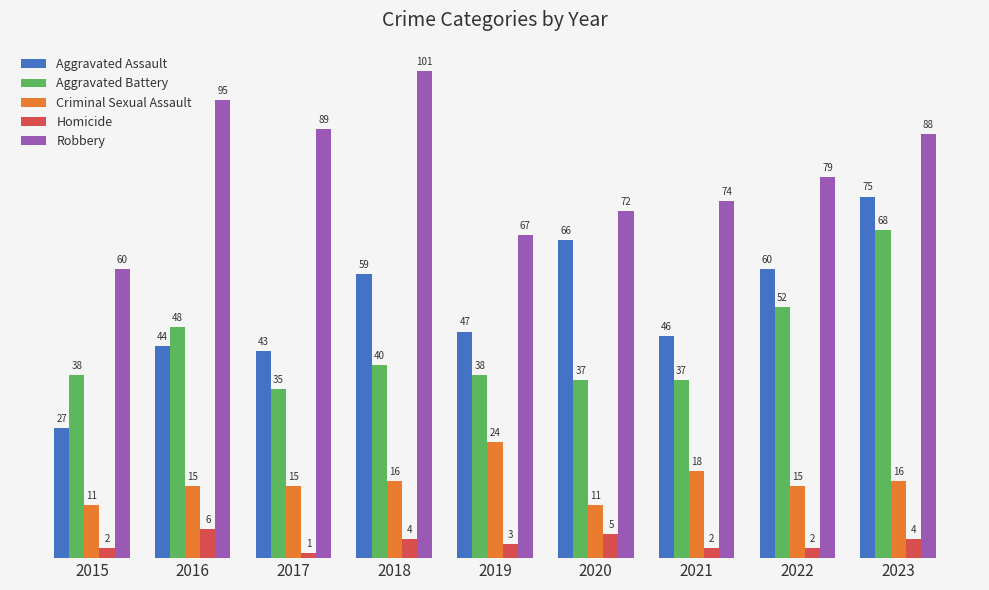

Reading left to right, transcribe all the data shown in this chart.

Aggravated Assault: 2015=27	2016=44	2017=43	2018=59	2019=47	2020=66	2021=46	2022=60	2023=75
Aggravated Battery: 2015=38	2016=48	2017=35	2018=40	2019=38	2020=37	2021=37	2022=52	2023=68
Criminal Sexual Assault: 2015=11	2016=15	2017=15	2018=16	2019=24	2020=11	2021=18	2022=15	2023=16
Homicide: 2015=2	2016=6	2017=1	2018=4	2019=3	2020=5	2021=2	2022=2	2023=4
Robbery: 2015=60	2016=95	2017=89	2018=101	2019=67	2020=72	2021=74	2022=79	2023=88